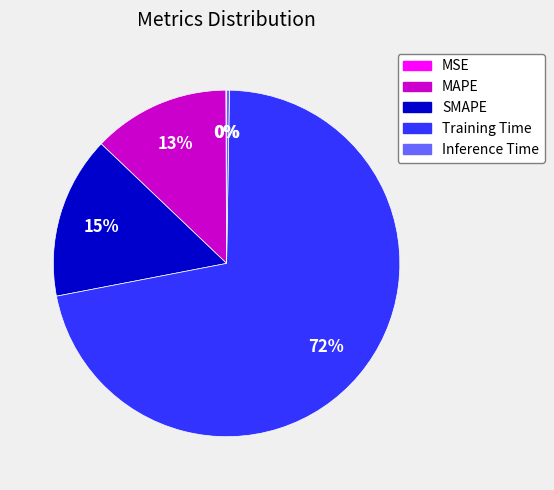

Combined, do SMAPE and MAPE account for over 50%?

No